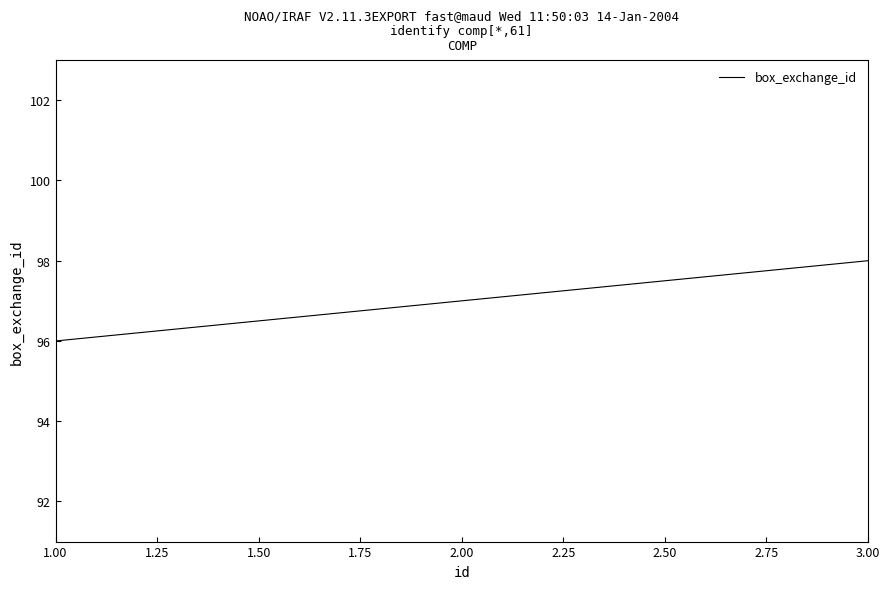

The chart shows a value of 56 at 3.00. True or false?

False